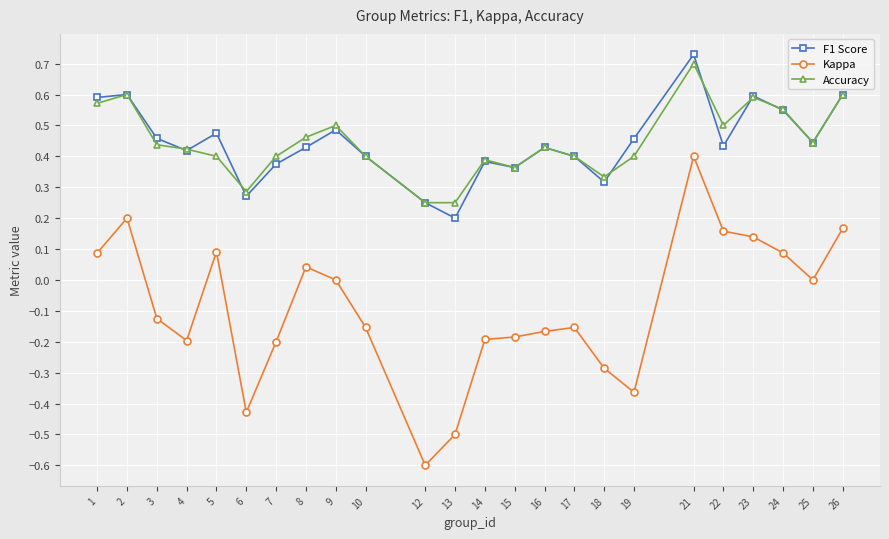

How many lines are shown in the chart?

3